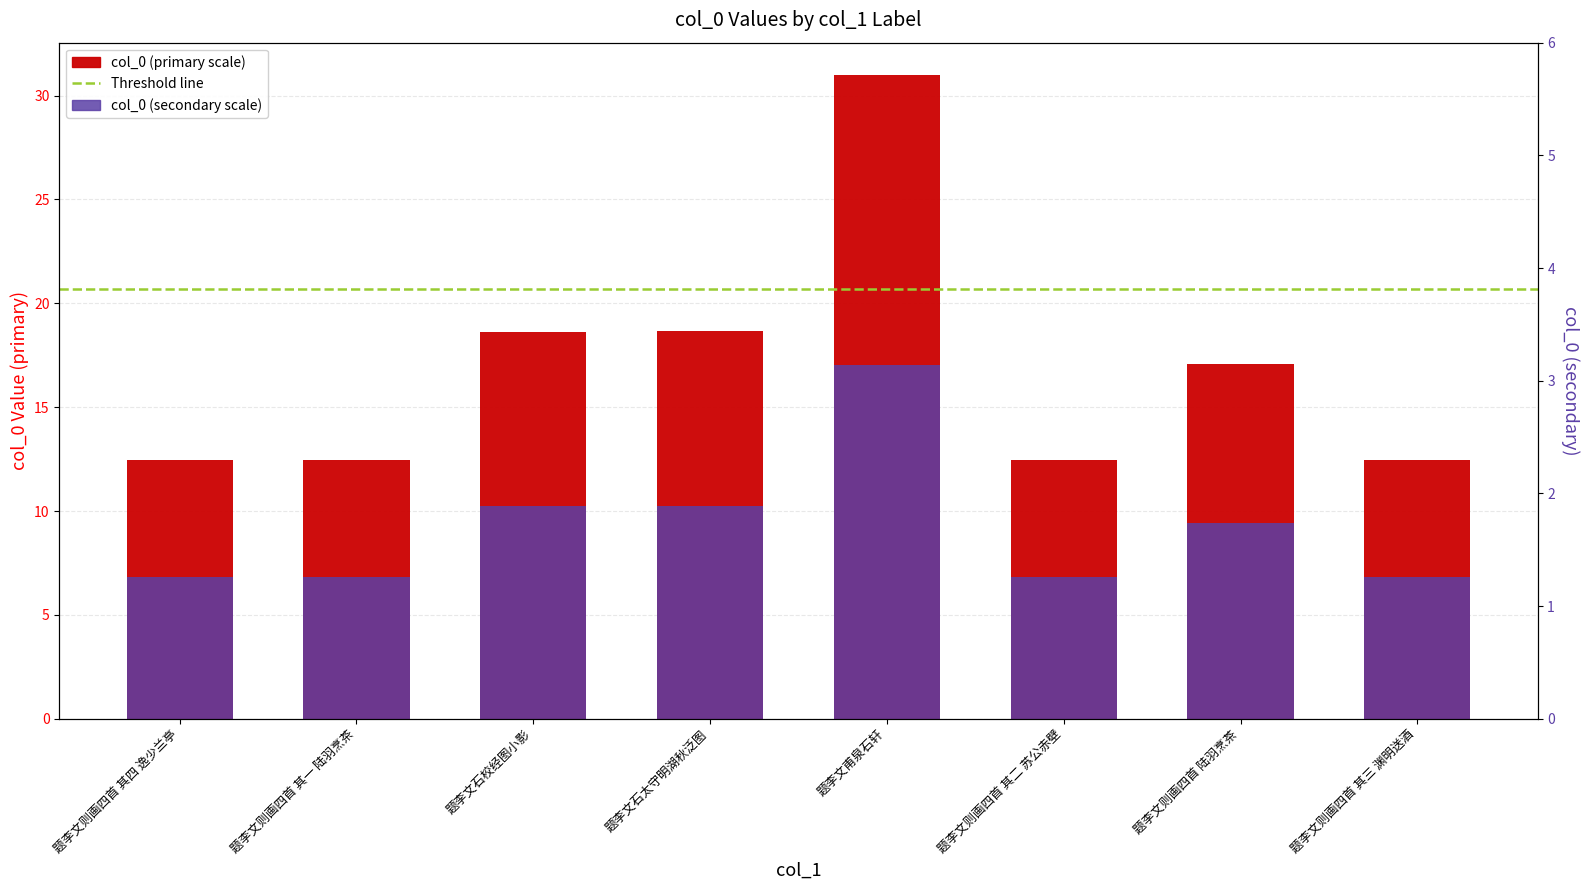

What is the label of the 6th bar from the right?

题李文石校经图小影